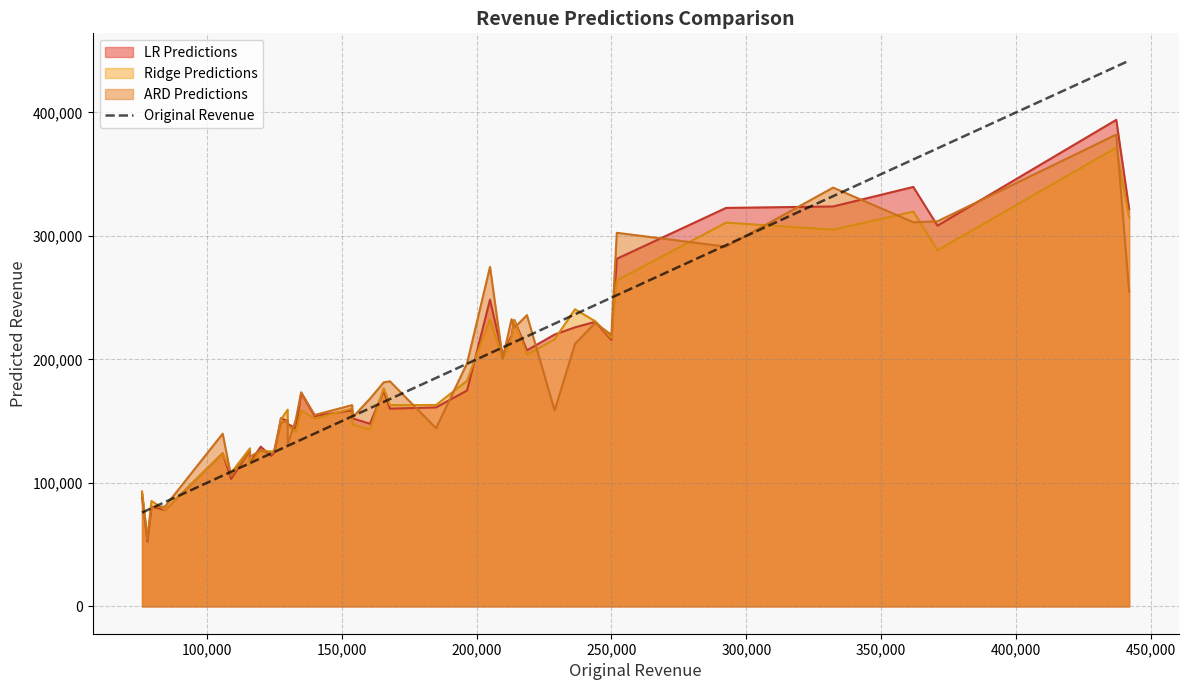

True or false: there are more than 2 points higher than both neighbors.

False